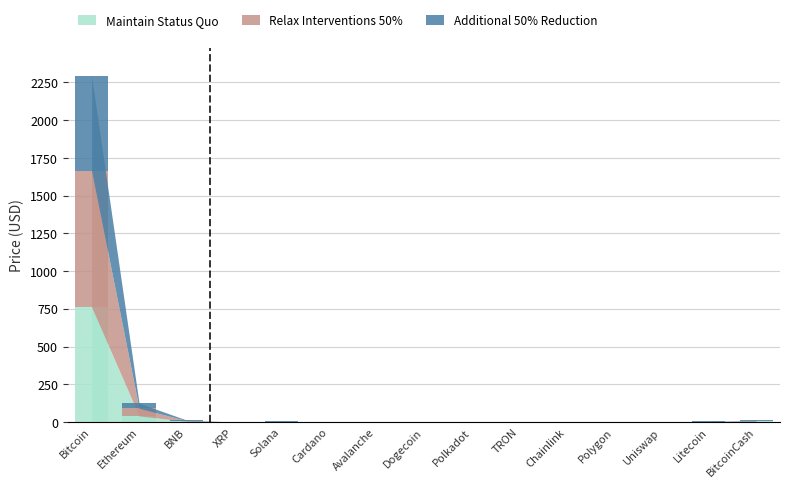

At how many categories does at least one series exceed 587?

1